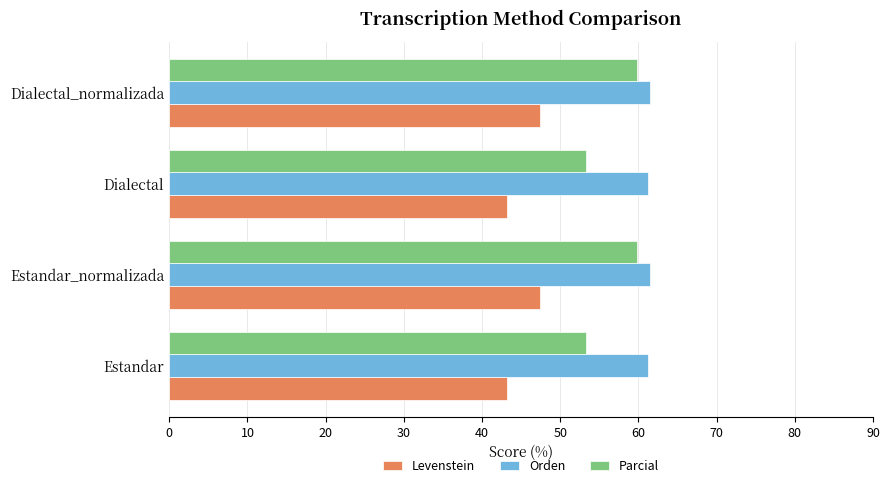

What is the difference between the maximum and minimum values in the Levenstein series?

4.2